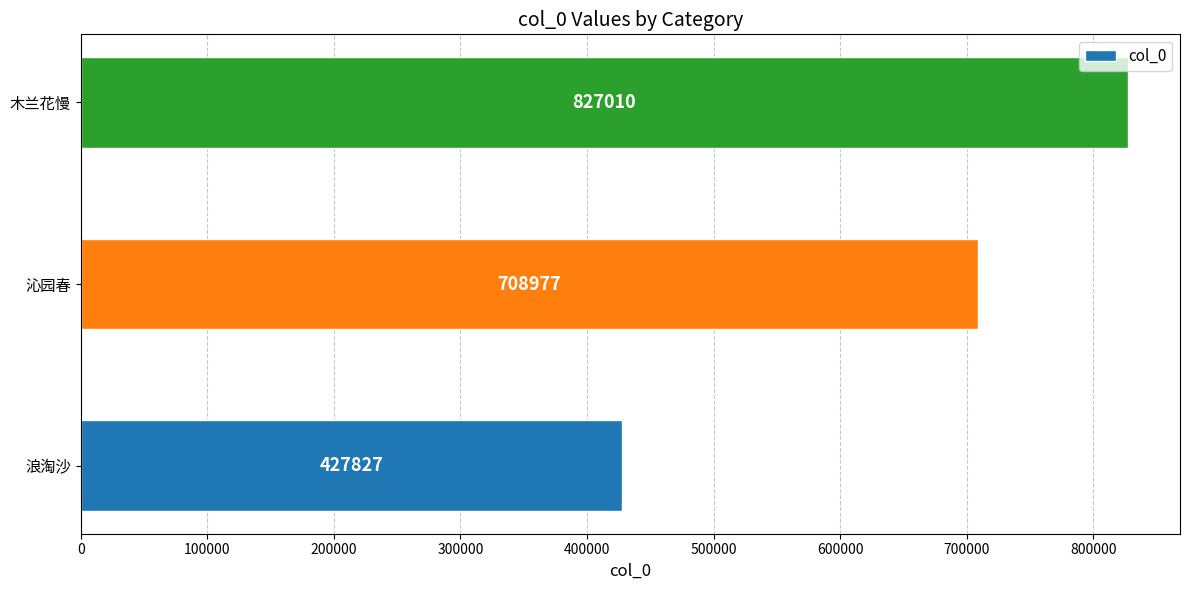

How many values are between 427827 and 827010?

3